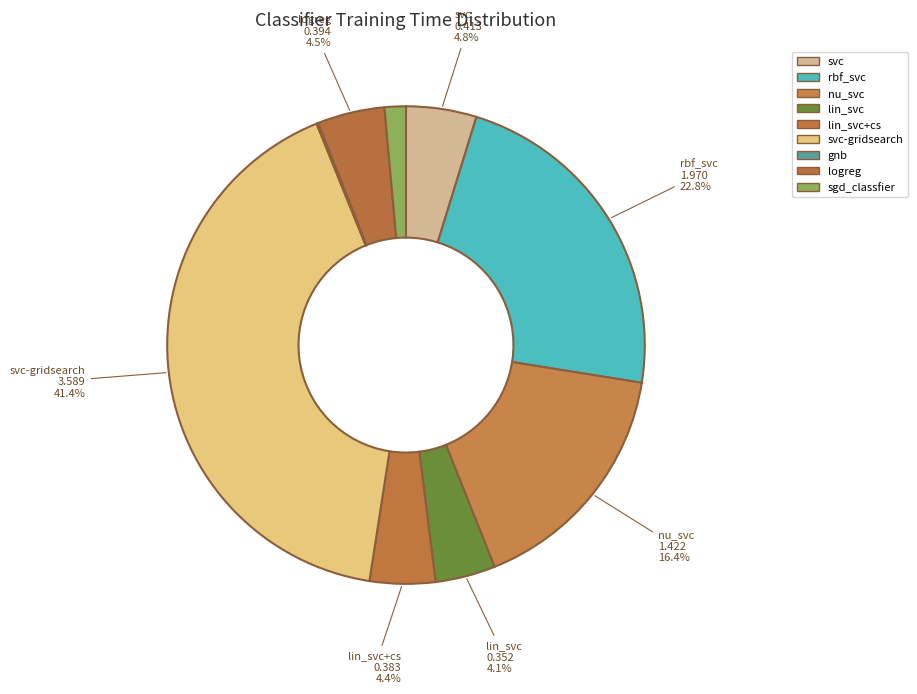

True or false: gnb accounts for 0% of the total.

True